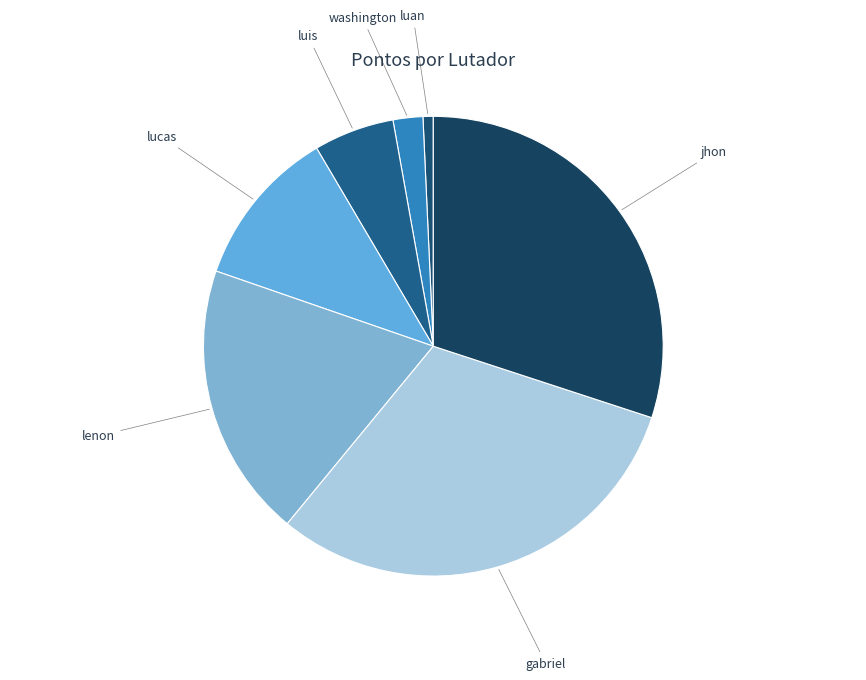

What is the ratio of the value at lucas to the value at luan?

15.6